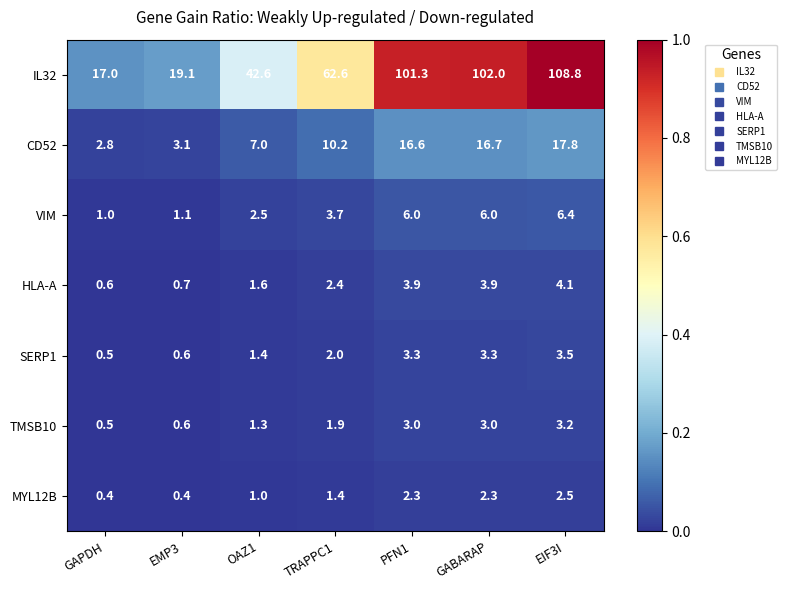

What is the highest value of the IL32 series?

108.8